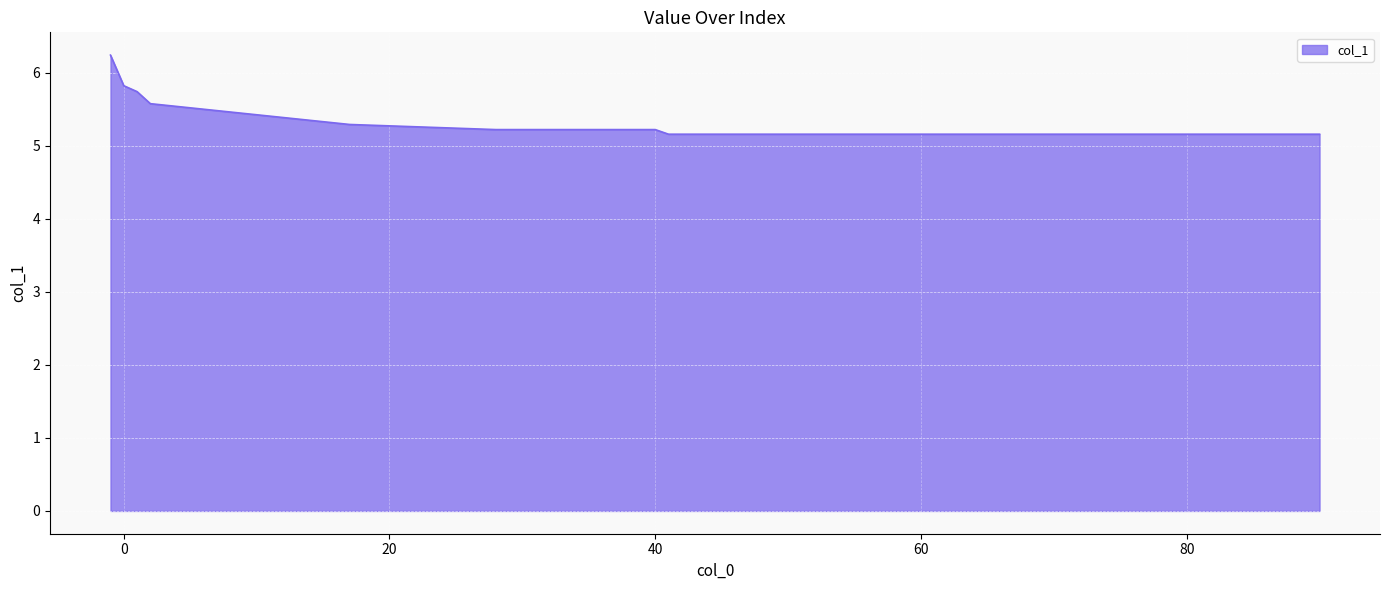

What is the smallest value displayed?

5.2